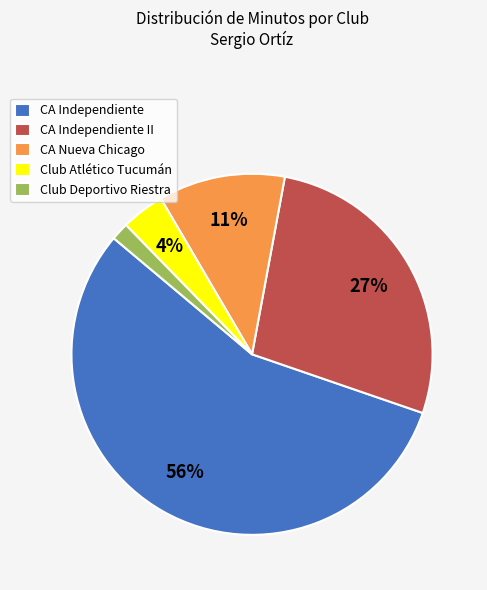

Does CA Independiente account for over 50% of the chart?

Yes